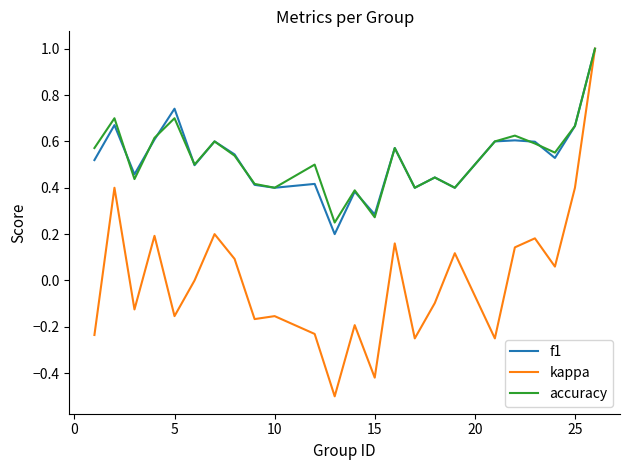

Count the number of categories in the chart.

24